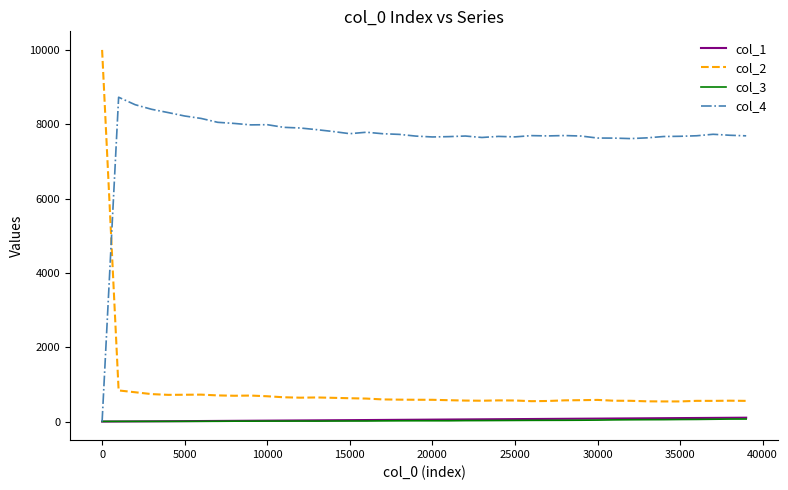

Which series has the largest range (max minus min)?

col_2